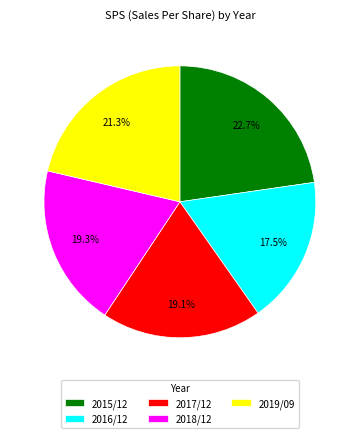

Which has a higher value, 2017/12 or 2019/09?

2019/09